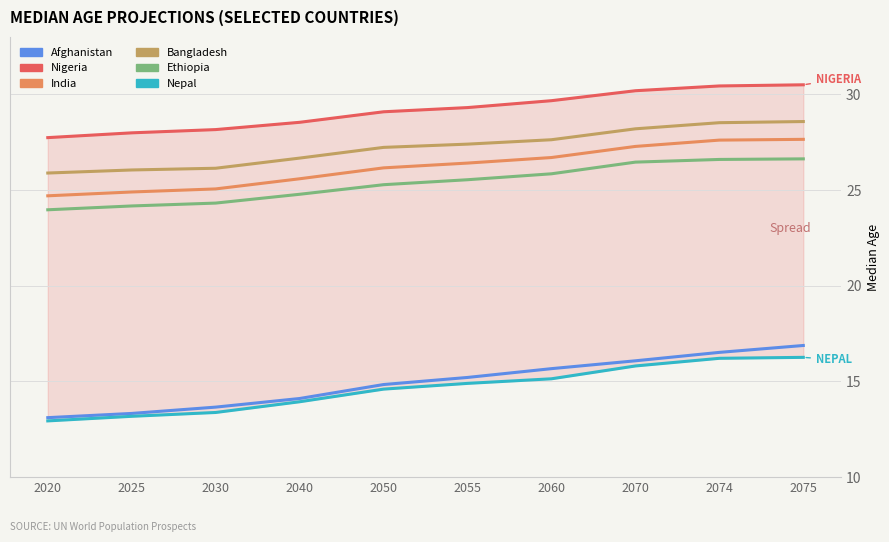

At which label does Ethiopia first exceed 25?

2050